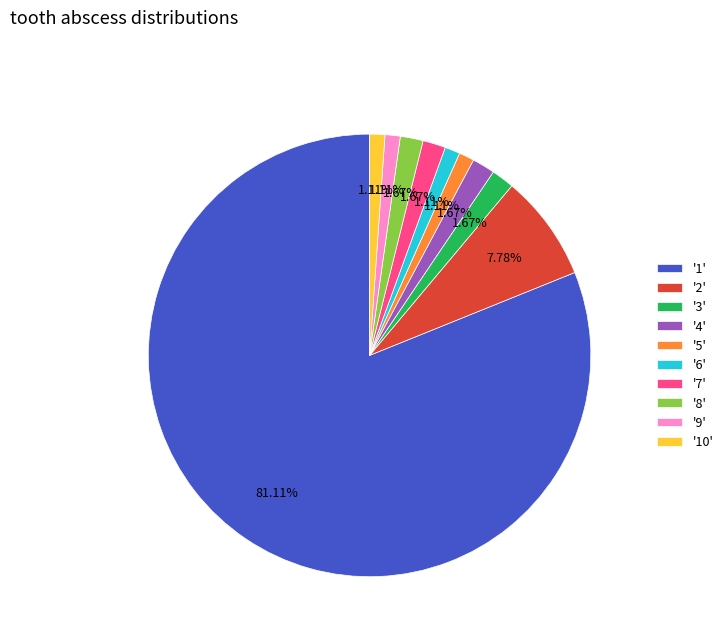

Does any single category account for the majority?

Yes